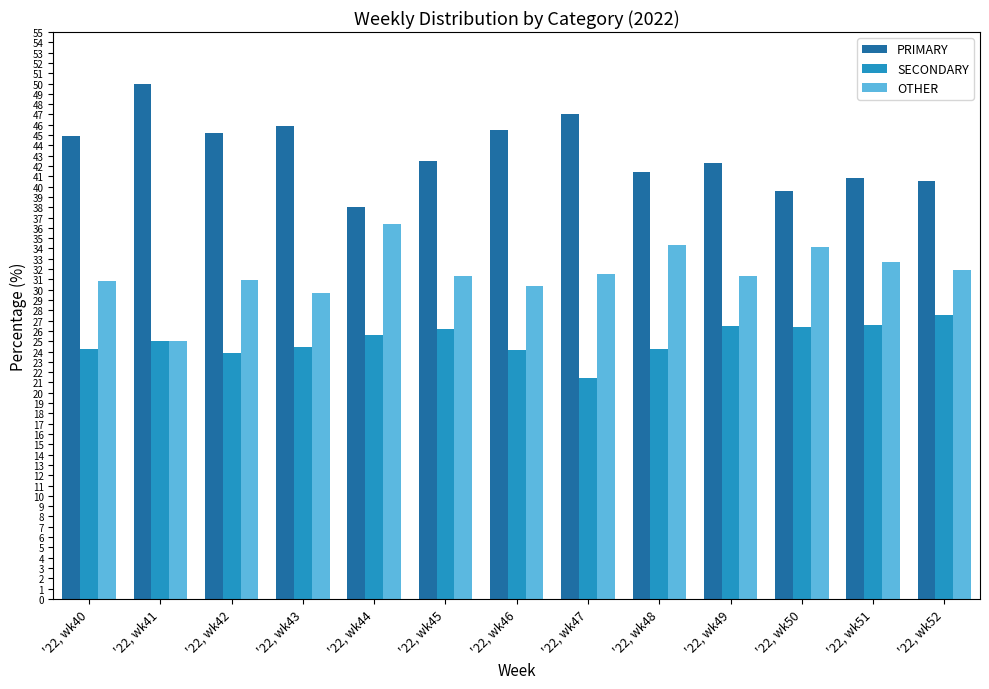

Read the PRIMARY value at '22, wk51.

40.8